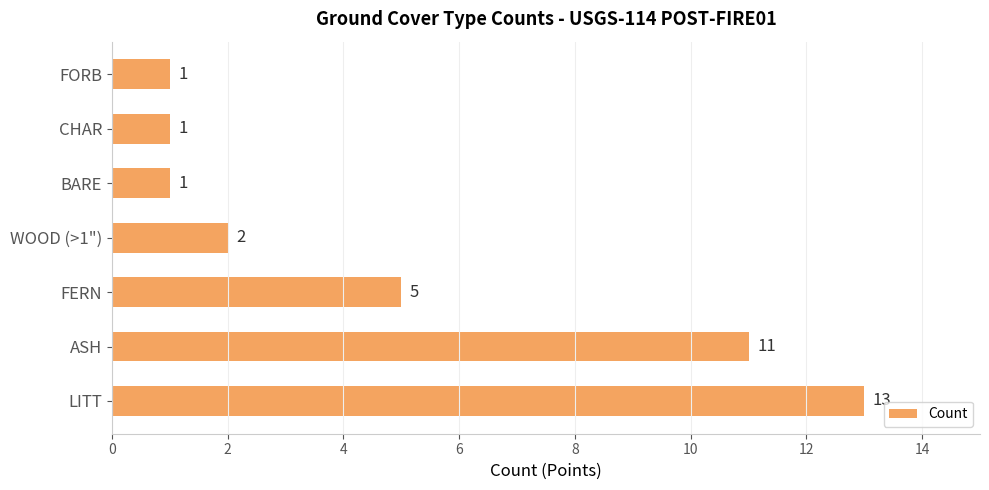

How many bars are there in total?

7